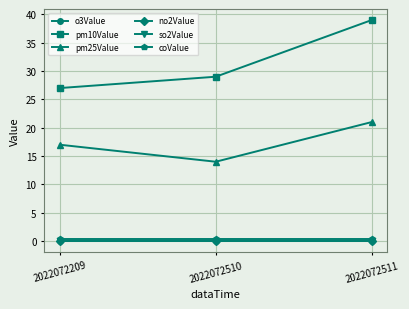

List the labels in order of pm25Value value, largest first.

2022072511, 2022072209, 2022072510